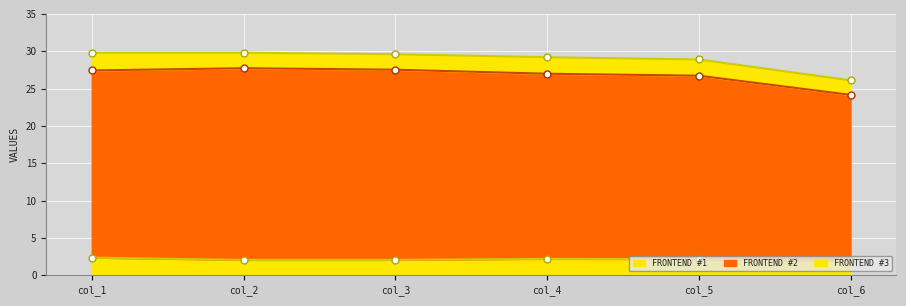

Between col_6 and col_1, which is larger?

col_1